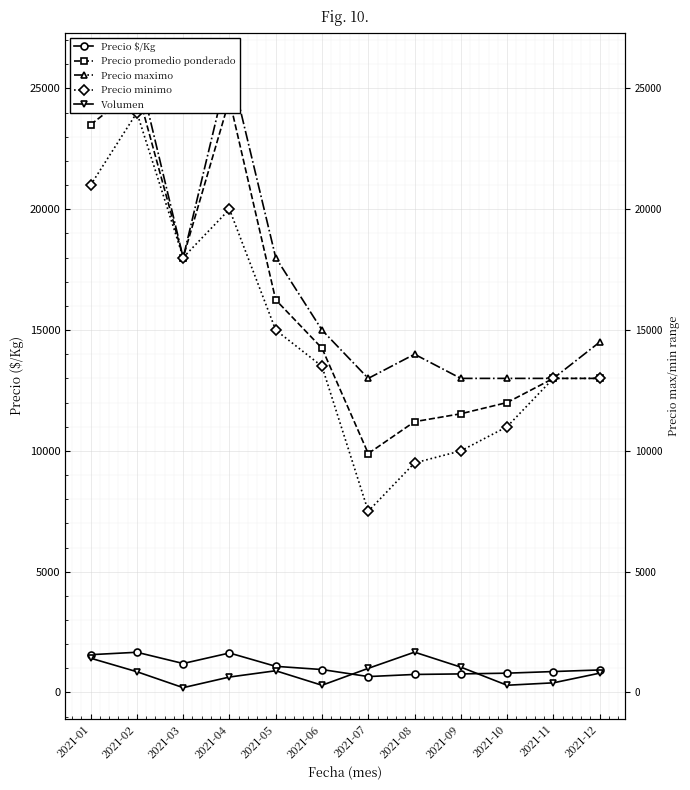

Reading left to right, extract all data points from this chart.

Precio $/Kg: 2021-01=1565	2021-02=1665	2021-03=1200	2021-04=1635	2021-05=1083	2021-06=950	2021-07=659	2021-08=747	2021-09=769	2021-10=800	2021-11=867	2021-12=933
Precio promedio ponderado: 2021-01=23500	2021-02=25000	2021-03=18000	2021-04=24536	2021-05=16250	2021-06=14250	2021-07=9889	2021-08=11208	2021-09=11536	2021-10=12000	2021-11=13000	2021-12=13000
Precio maximo: 2021-01=26000	2021-02=26000	2021-03=18000	2021-04=26000	2021-05=18000	2021-06=15000	2021-07=13000	2021-08=14000	2021-09=13000	2021-10=13000	2021-11=13000	2021-12=14500
Precio minimo: 2021-01=21000	2021-02=24000	2021-03=18000	2021-04=20000	2021-05=15000	2021-06=13500	2021-07=7500	2021-08=9500	2021-09=10000	2021-10=11000	2021-11=13000	2021-12=13000
Volumen: 2021-01=1420	2021-02=860	2021-03=200	2021-04=640	2021-05=900	2021-06=300	2021-07=1000	2021-08=1670	2021-09=1050	2021-10=300	2021-11=400	2021-12=800